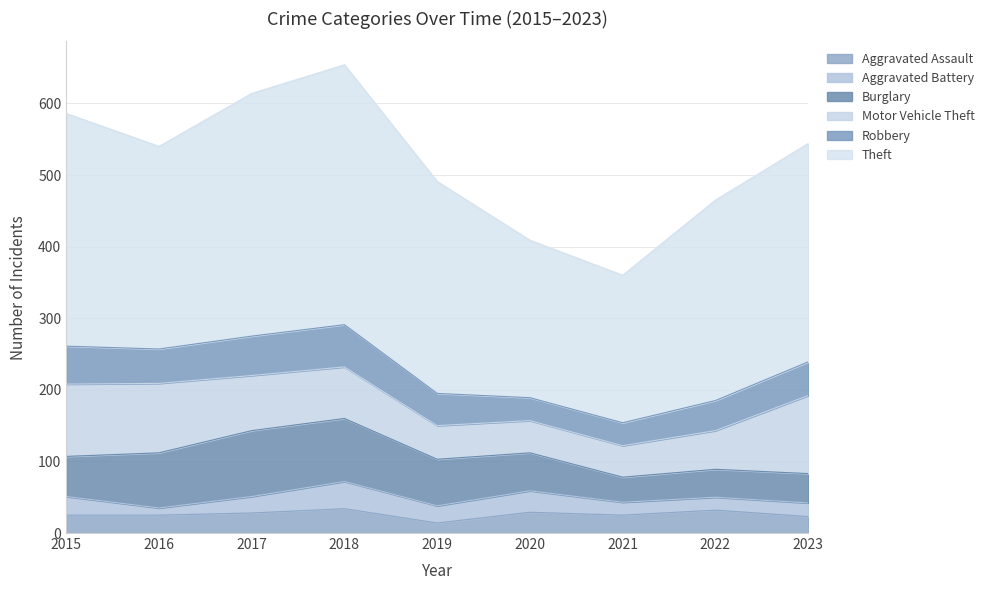

Which series has the widest spread of values?

Theft